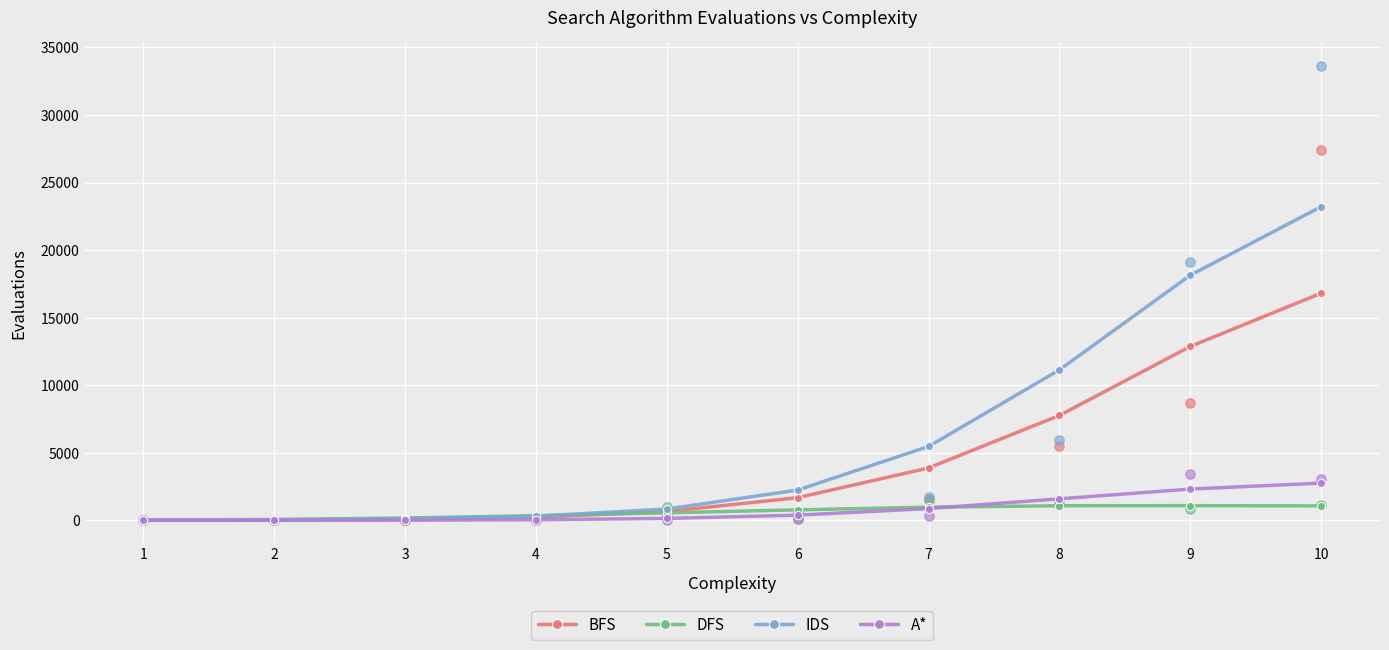

Which series has the largest total across all categories?

IDS